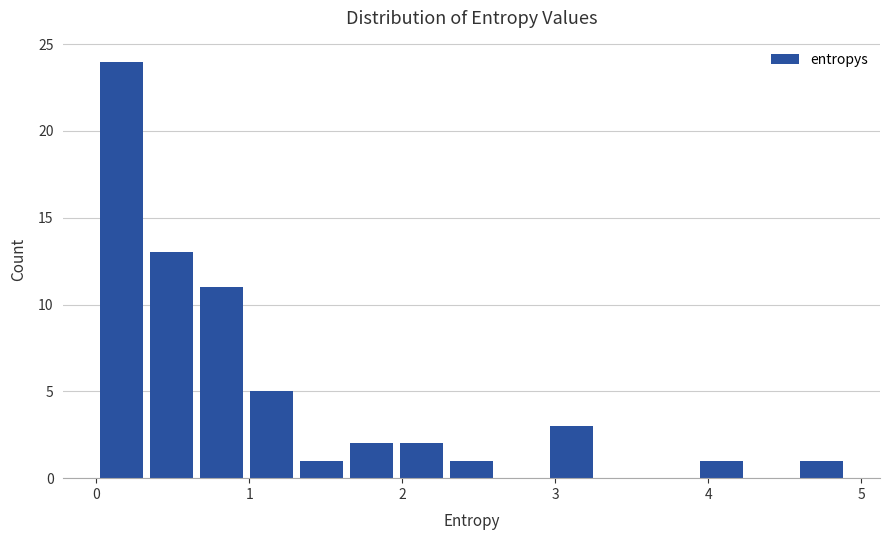

Around what value on the x-axis is the tallest bar? Give the approximate position of its centre, as read against the axis.

0.2